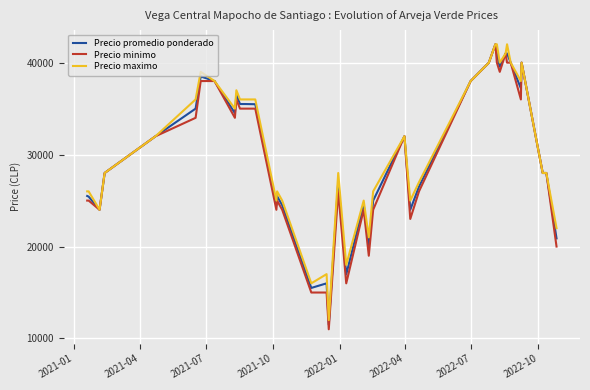

What is the greatest value displayed?

42000